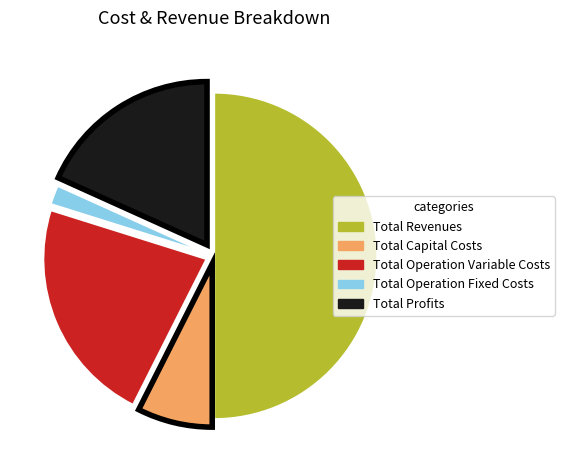

Between Total Capital Costs and Total Revenues, which is larger?

Total Revenues